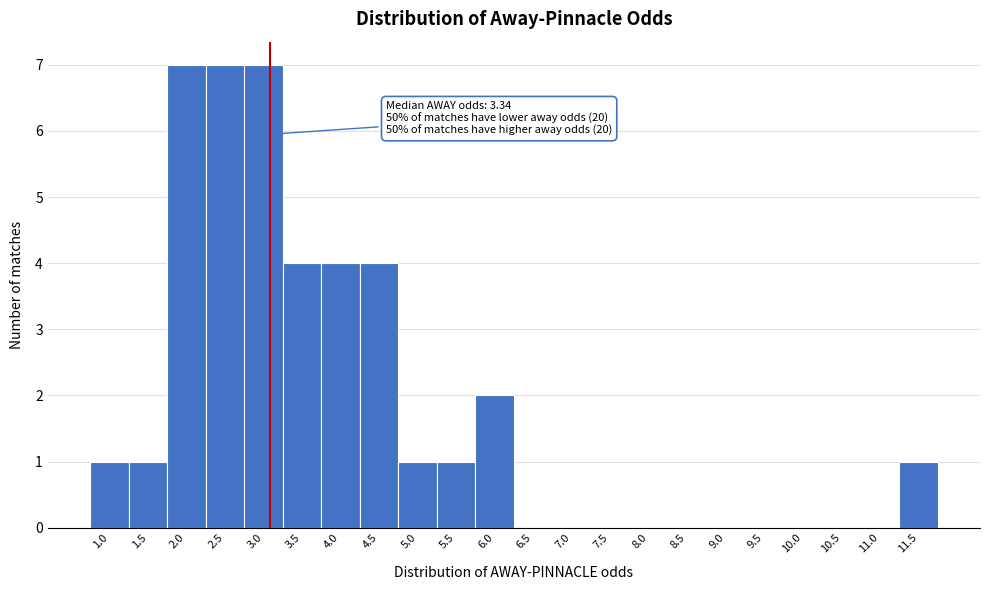

Reading right to left, extract all data points from this chart.

11.5=1	11.0=0	10.5=0	10.0=0	9.5=0	9.0=0	8.5=0	8.0=0	7.5=0	7.0=0	6.5=0	6.0=2	5.5=1	5.0=1	4.5=4	4.0=4	3.5=4	3.0=7	2.5=7	2.0=7	1.5=1	1.0=1